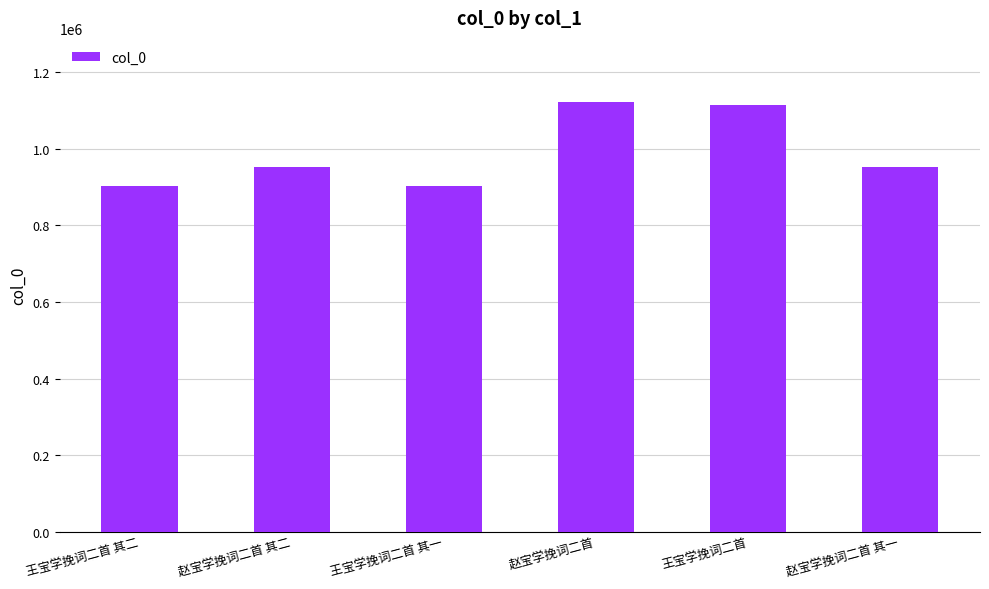

What is the minimum value shown in the chart?

901905